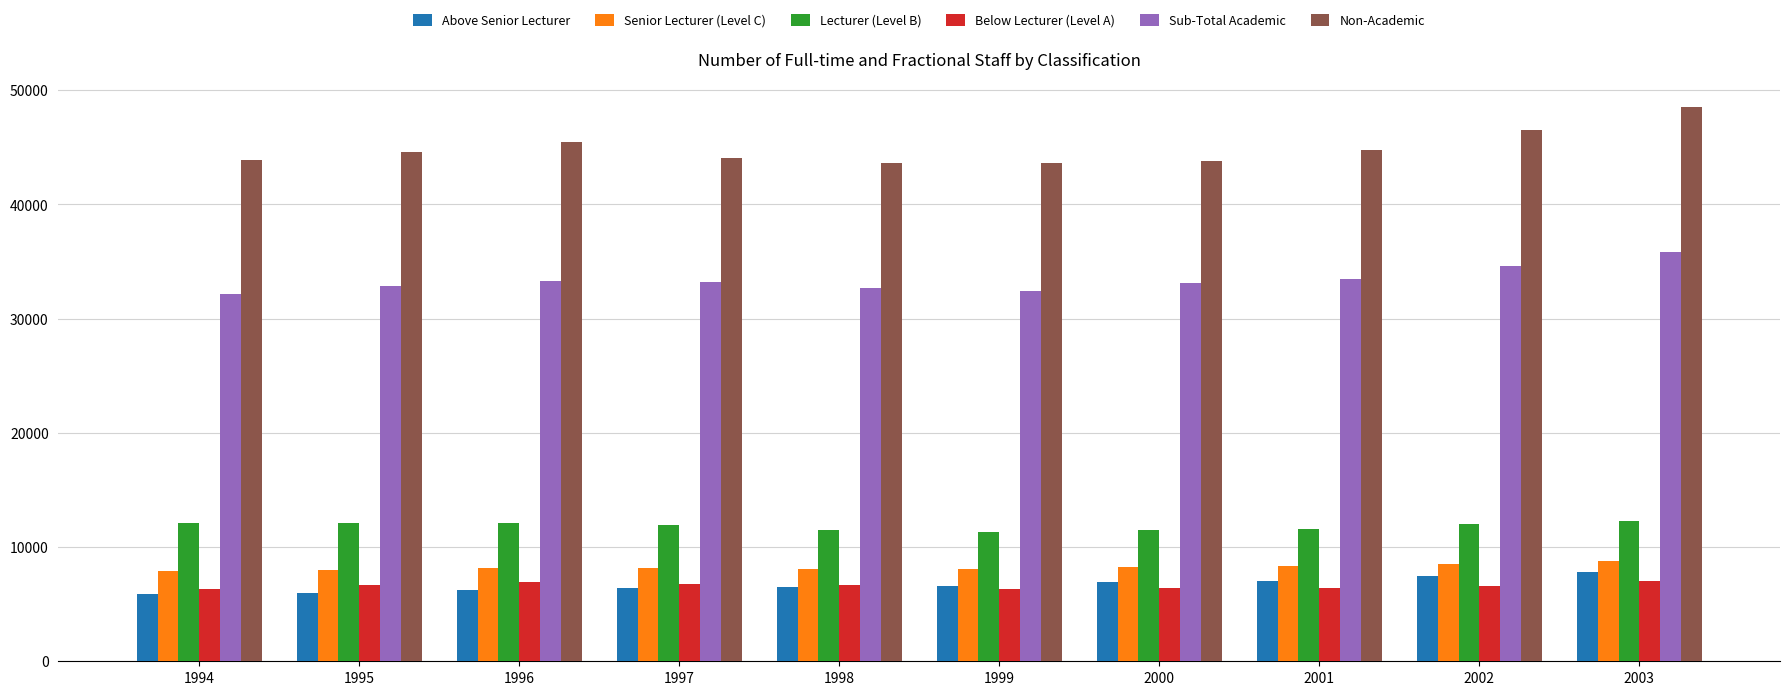

What is the value of the Sub-Total Academic bar at the 3rd from the left?

33313